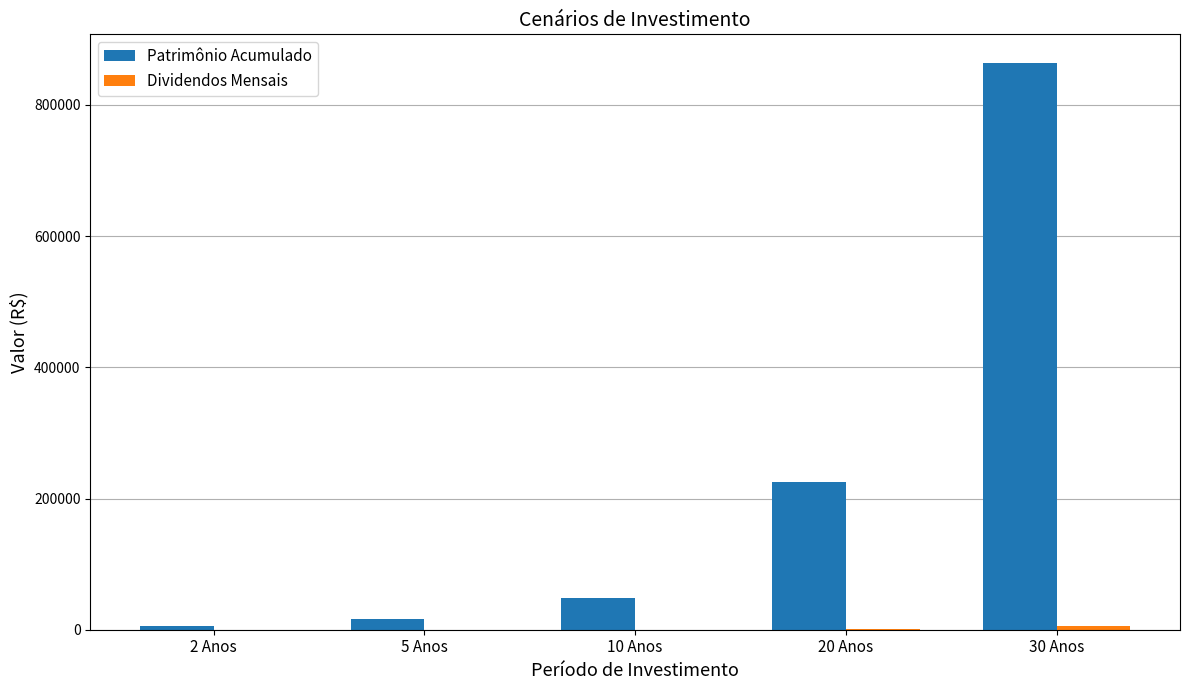

Are the bars horizontal?

No